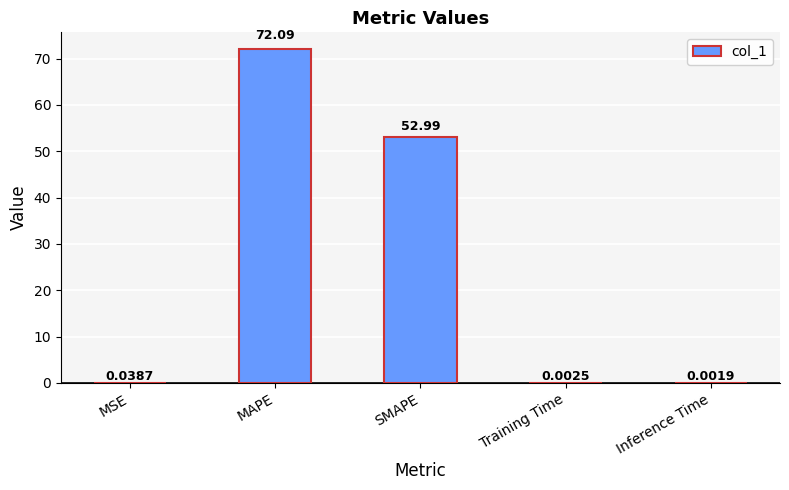

What is the change in value from MSE to SMAPE?

+52.9